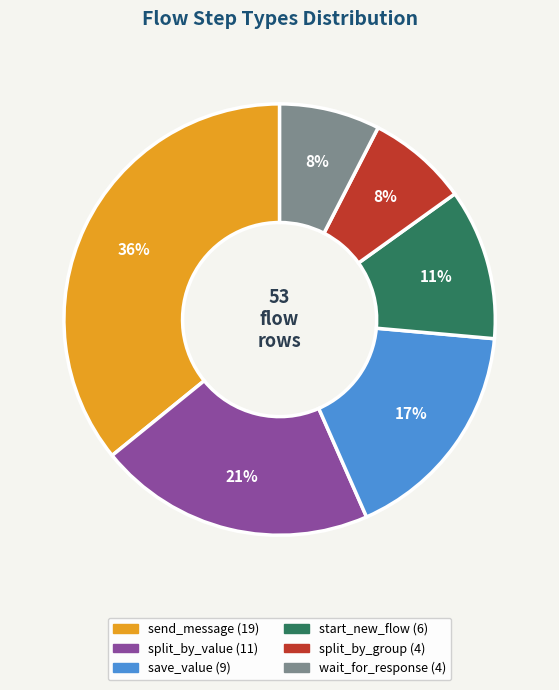

What is the largest slice in the pie chart?

send_message